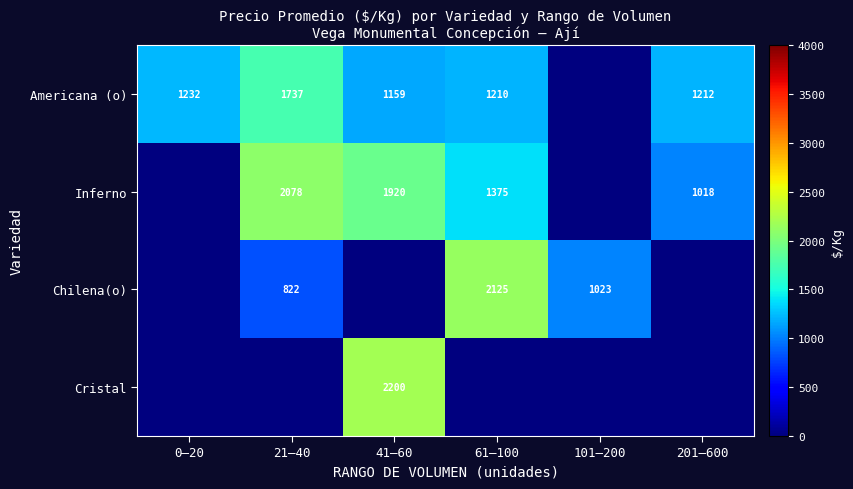

What is the sum of the Americana (o) values at 201–600 and 41–60?

2371